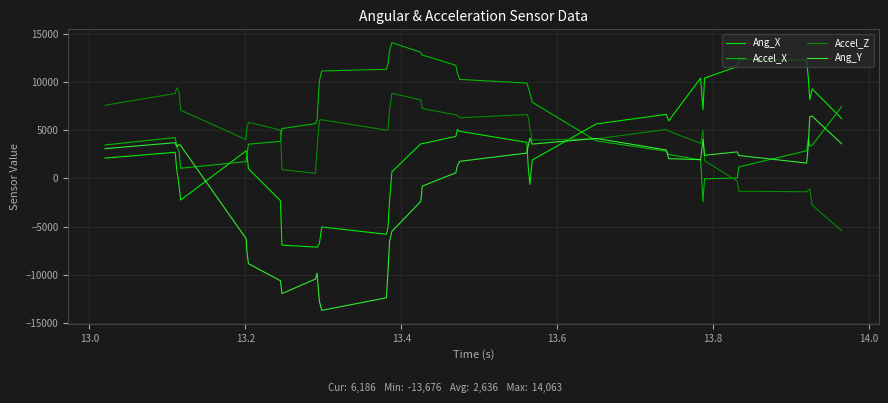

Which series has the largest total across all categories?

Accel_X